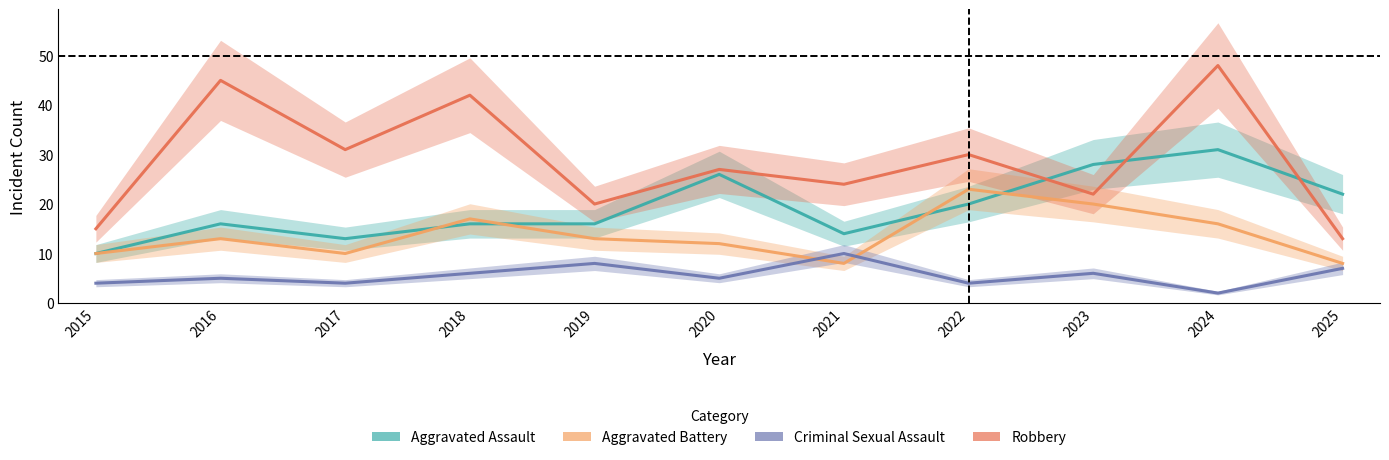

What is the value of the Aggravated Assault point at the 11th from the left?

22